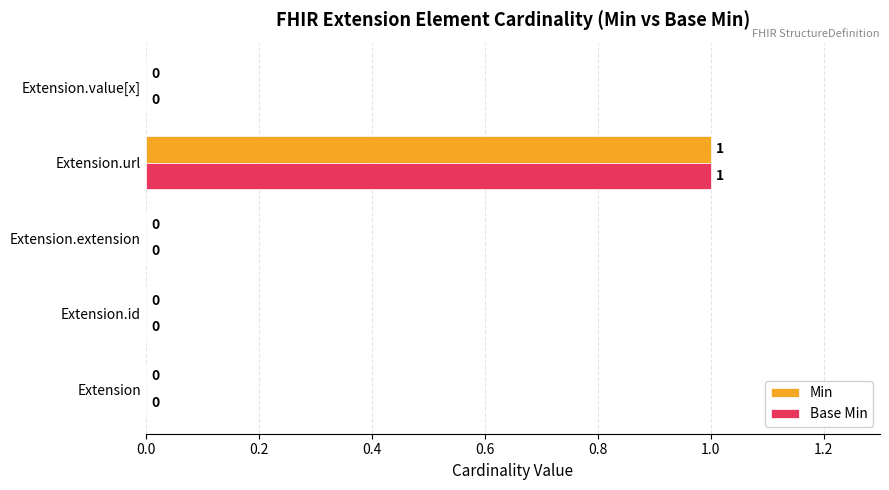

Which category has the highest value in the Base Min series?

Extension.url